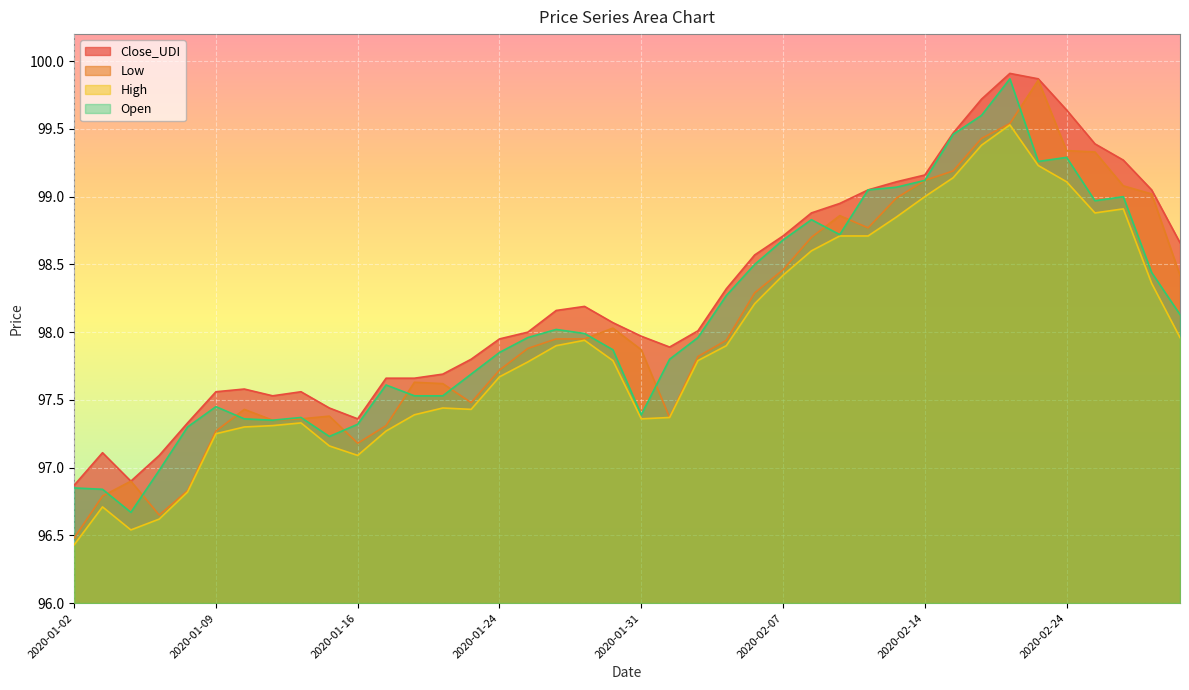

Rank the series at 2020-01-10 from lowest to highest value.

High, Open, Low, Close_UDI